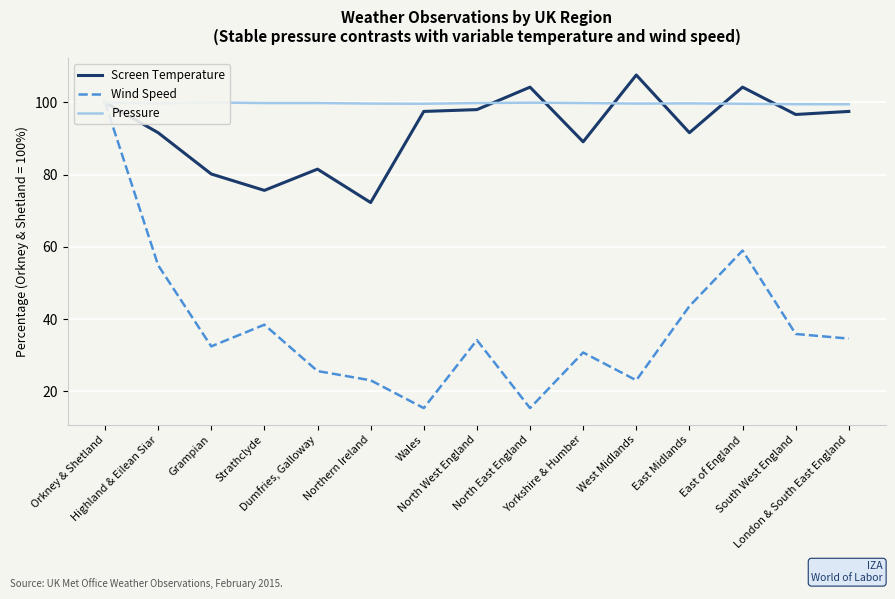

At which category does the chart reach its minimum across all series?

Wales